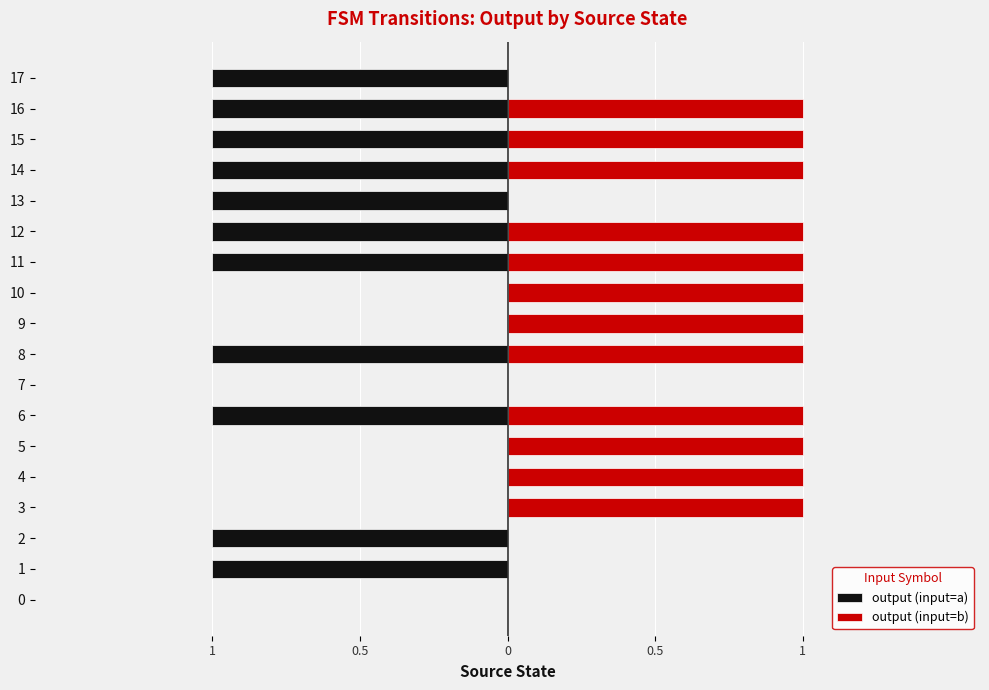

Are the bars grouped side by side (vs. stacked)?

Yes